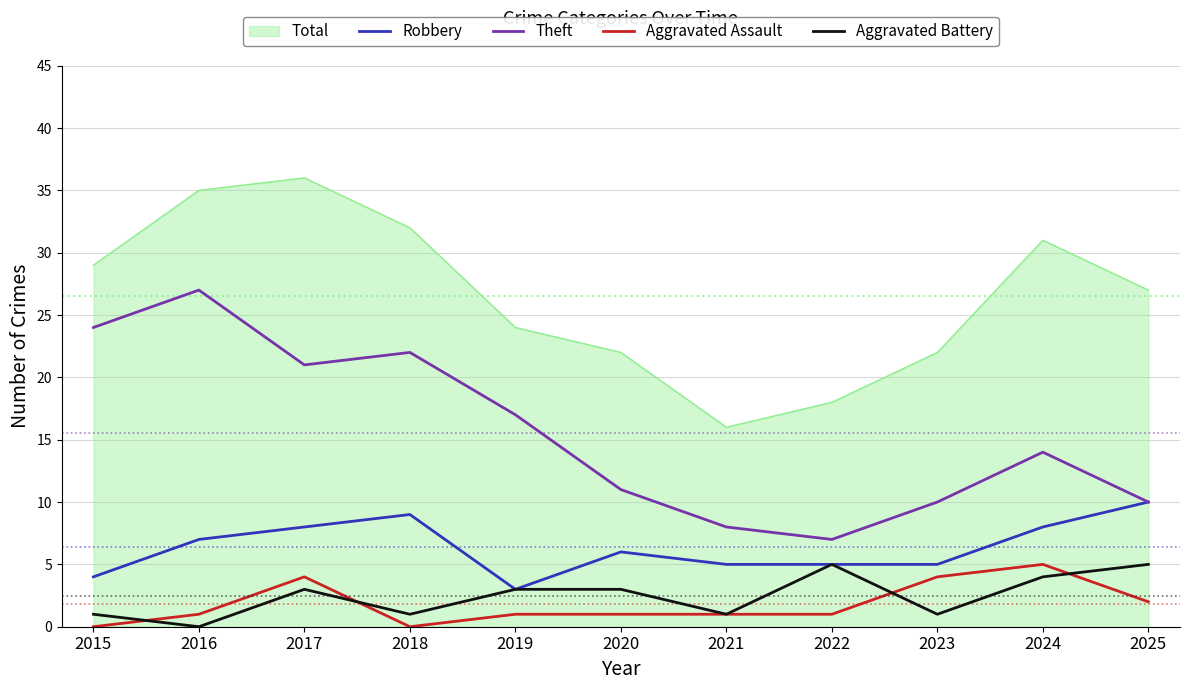

What is the lowest value of the Robbery series?

3